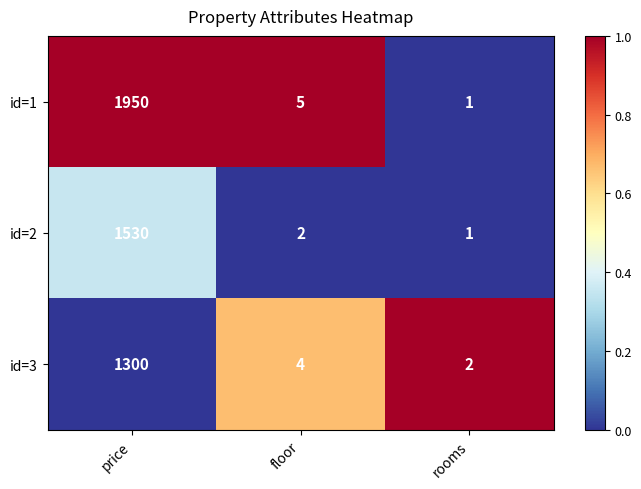

True or false: id=1 has a value of 3428 at price.

False